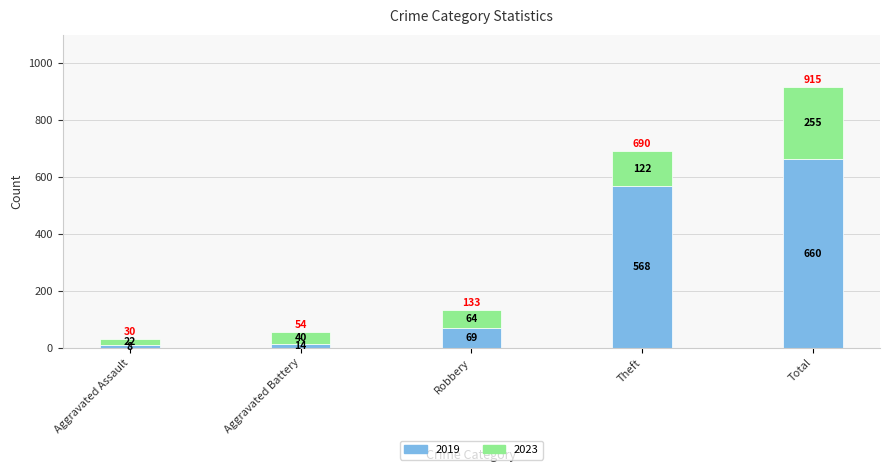

Reading left to right, what are the values for 2019?

8	14	69	568	660